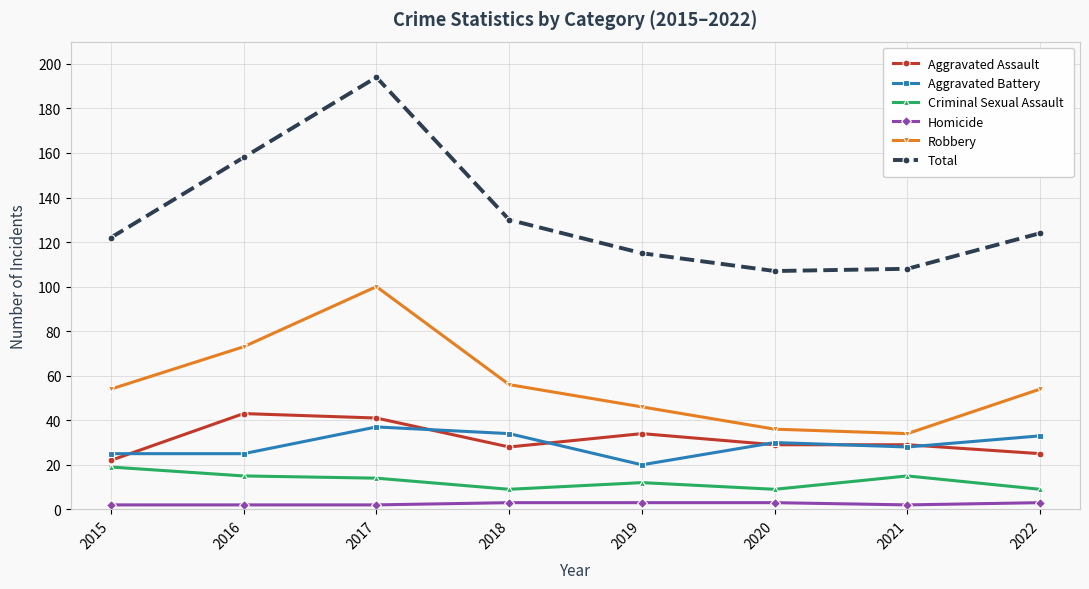

At which category is the sum across all series the highest?

2017